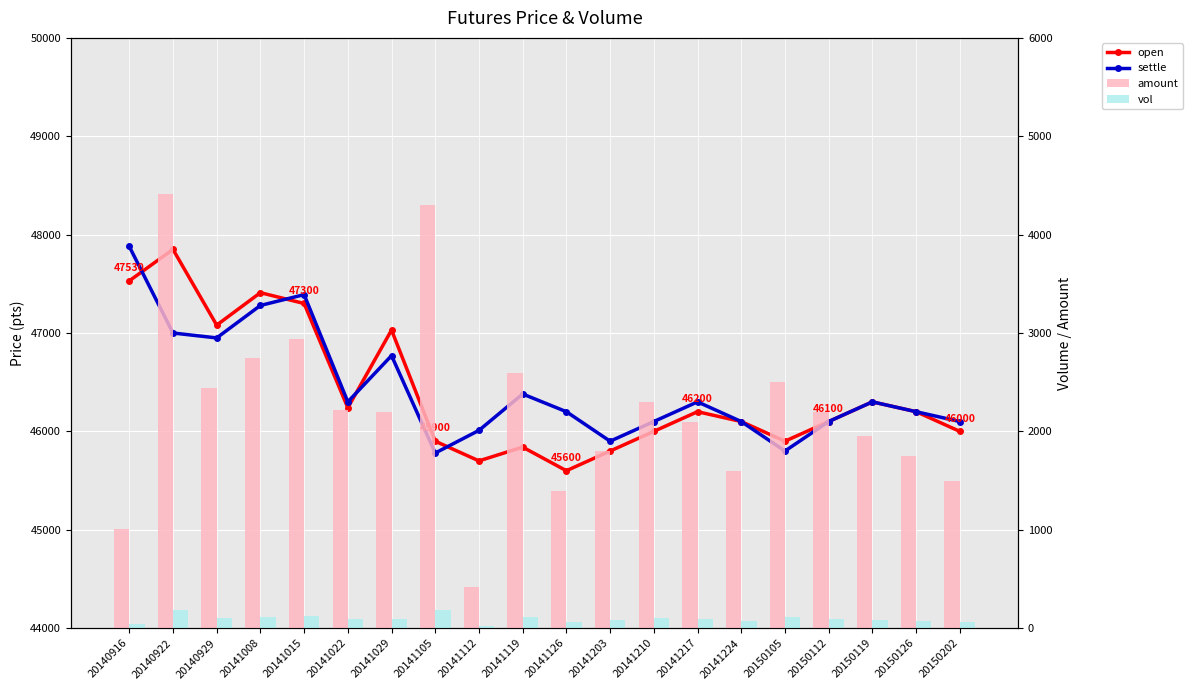

Which series has the largest total across all categories?

settle